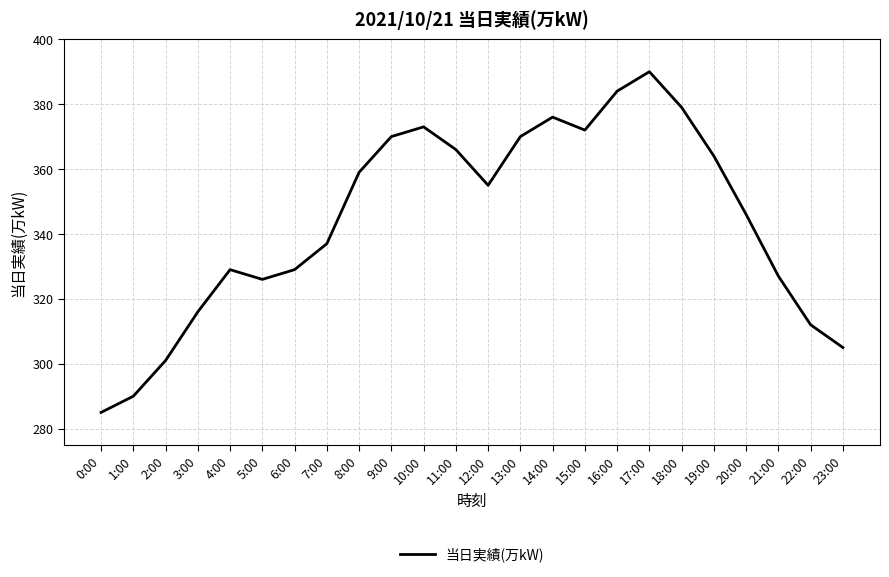

Approximately how many times larger is the value at 12:00 compared to 15:00?

1.0